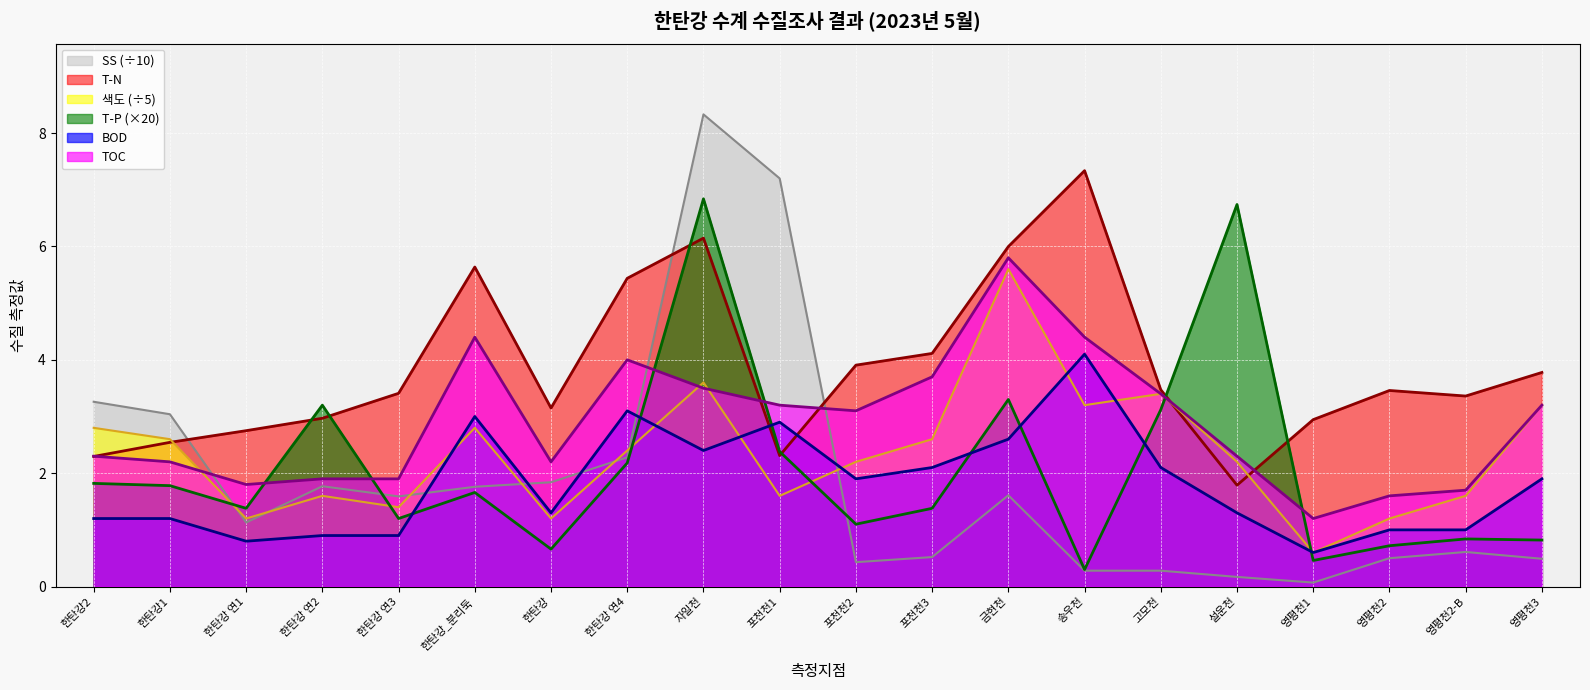

What is the sum of all TOC values?

57.8